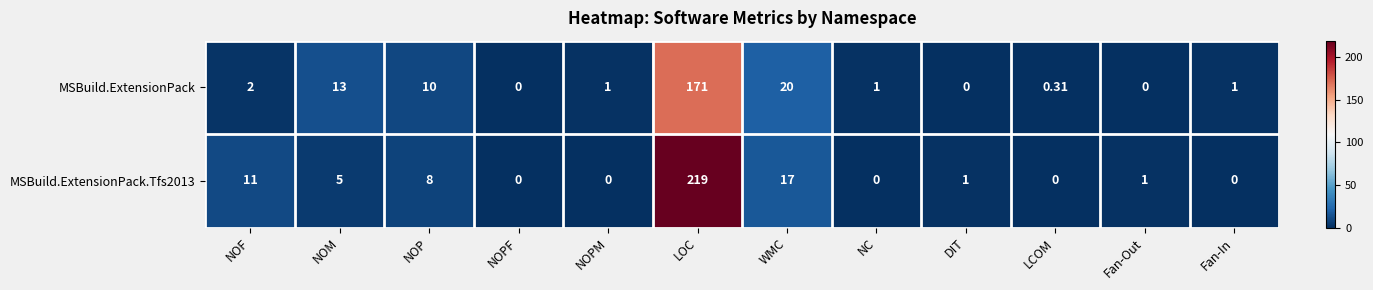

Between NC and LCOM, which series saw the biggest shift?

MSBuild.ExtensionPack